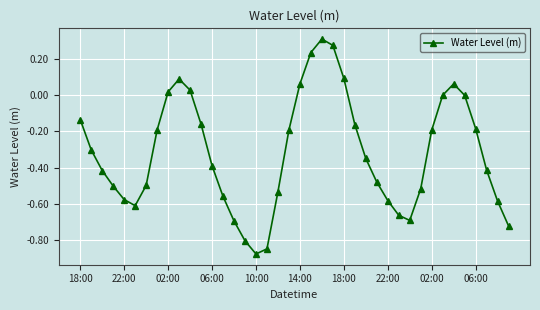

Count the number of data series in this chart.

1